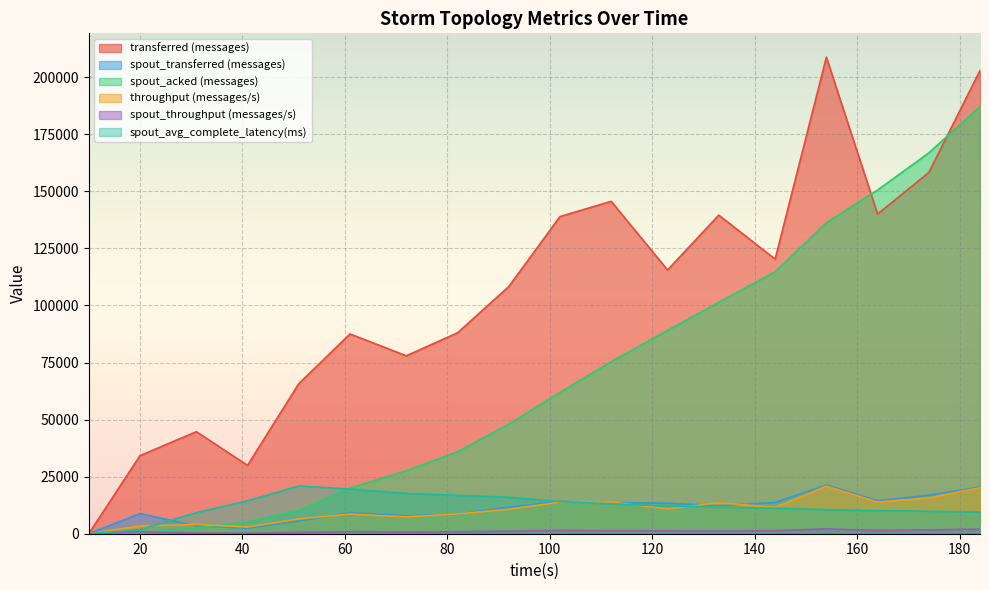

Reading left to right, transcribe all the data shown in this chart.

transferred (messages): 10=0.0	20=34200.0	31=44700.0	41=29940.0	51=65740.0	61=87500.0	72=77940.0	82=88020.0	92=108280.0	102=138940.0	112=145600.0	123=115540.0	133=139560.0	144=120280.0	154=208760.0	164=140040.0	174=158220.0	184=202940.0
spout_transferred (messages): 10=0.0	20=8820.0	31=3460.0	41=2380.0	51=5600.0	61=9220.0	72=7820.0	82=8540.0	92=11660.0	102=14160.0	112=13600.0	123=13360.0	133=12320.0	144=13680.0	154=21320.0	164=14480.0	174=16860.0	184=20420.0
spout_acked (messages): 10=0.0	20=420.0	31=2500.0	41=5200.0	51=10260.0	61=20000.0	72=27600.0	82=35900.0	92=48000.0	102=61880.0	112=75360.0	123=89060.0	133=101360.0	144=114740.0	154=136220.0	164=150540.0	174=166820.0	184=187120.0
throughput (messages/s): 10=0.0	20=3394.0	31=4090.0	41=2931.0	51=6514.0	61=8602.0	72=7366.0	82=8666.0	92=10683.0	102=13855.0	112=13905.0	123=10919.0	133=13538.0	144=11563.0	154=20801.0	164=13873.0	174=15668.0	184=20168.0
spout_throughput (messages/s): 10=0.0	20=875.0	31=316.0	41=233.0	51=554.0	61=906.0	72=739.0	82=840.0	92=1150.0	102=1412.0	112=1298.0	123=1262.0	133=1195.0	144=1315.0	154=2124.0	164=1434.0	174=1669.0	184=2029.0
spout_avg_complete_latency(ms): 10=0.0	20=1820.8	31=9226.0	41=14388.8	51=20923.3	61=19530.8	72=17613.0	82=16828.2	92=15939.3	102=14088.3	112=13028.5	123=12172.5	133=11700.3	144=11159.6	154=10536.2	164=10108.0	174=9851.8	184=9487.0